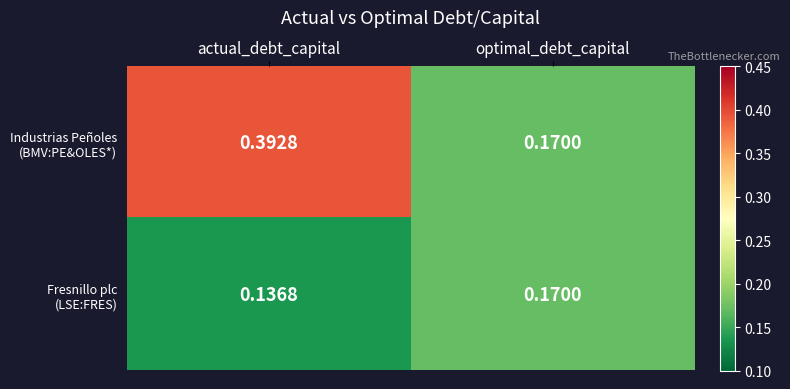

What is the total value across all series at optimal_debt_capital?

0.3